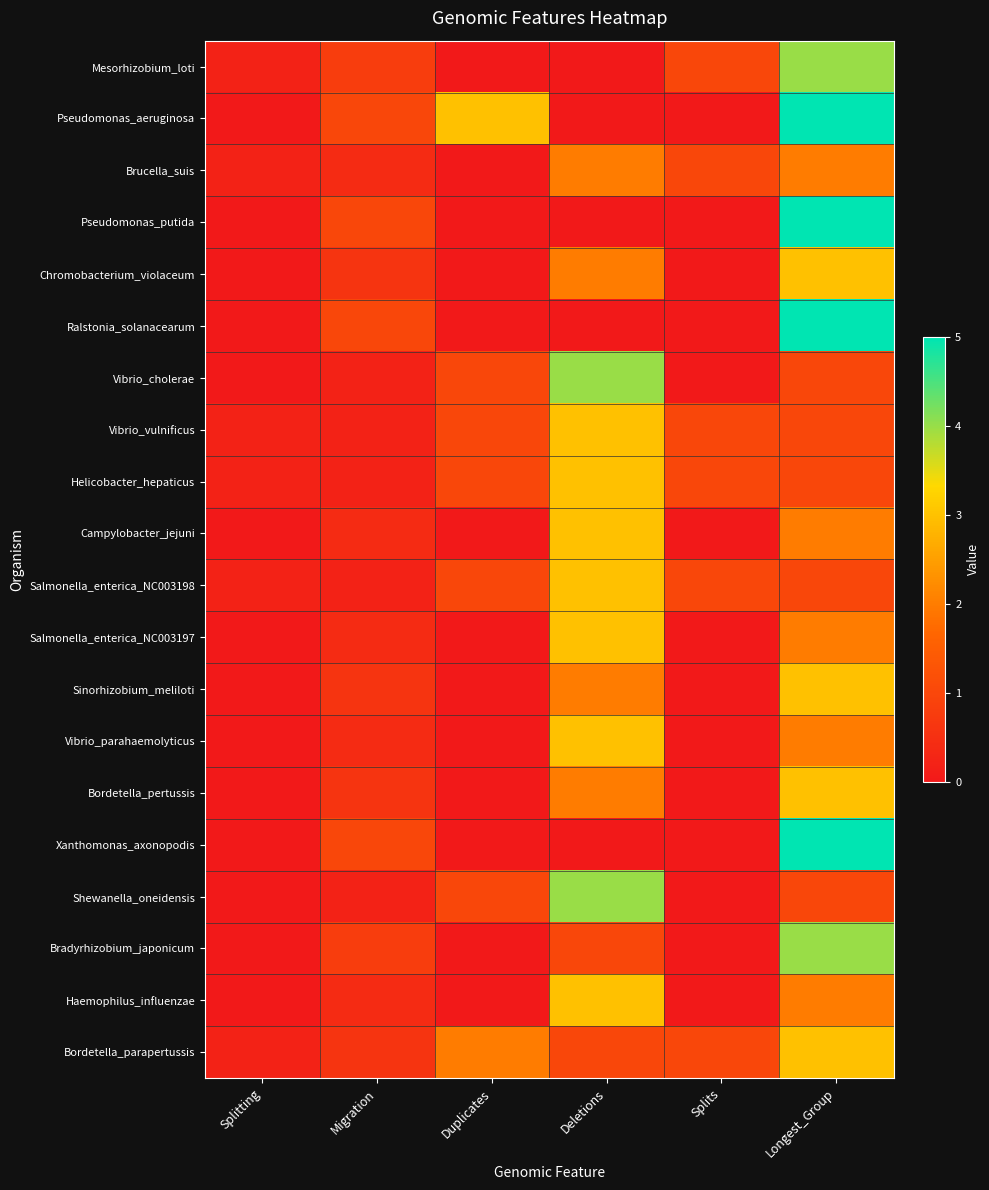

At how many categories does at least one series exceed 3?

2